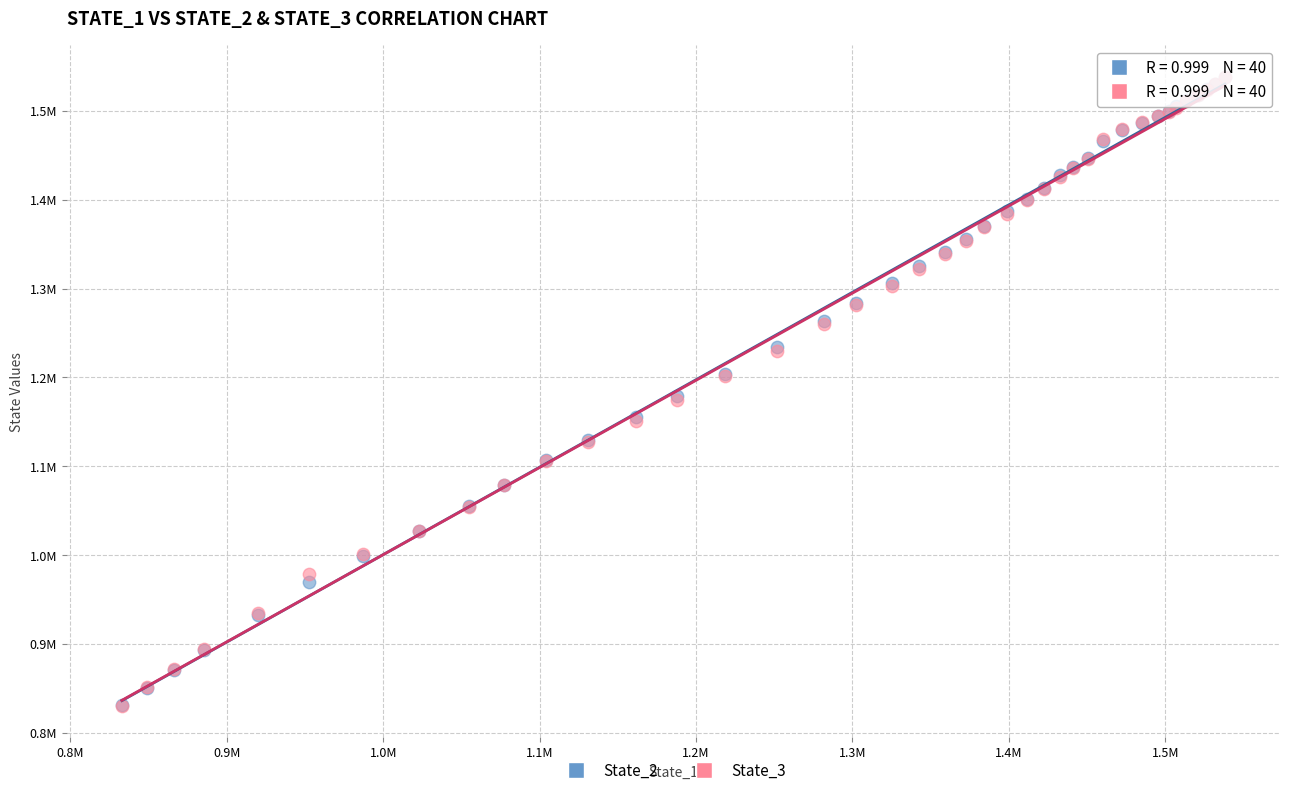

What are all the series names shown in the legend?

State_2, State_3